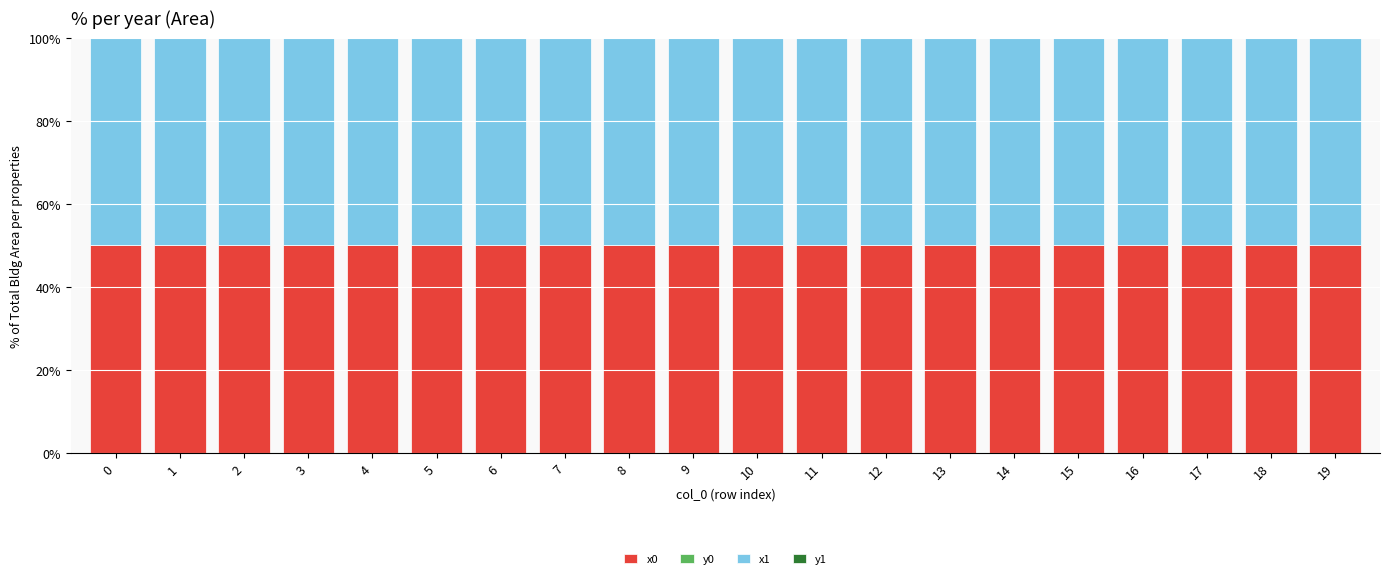

Does the chart contain stacked bars?

Yes